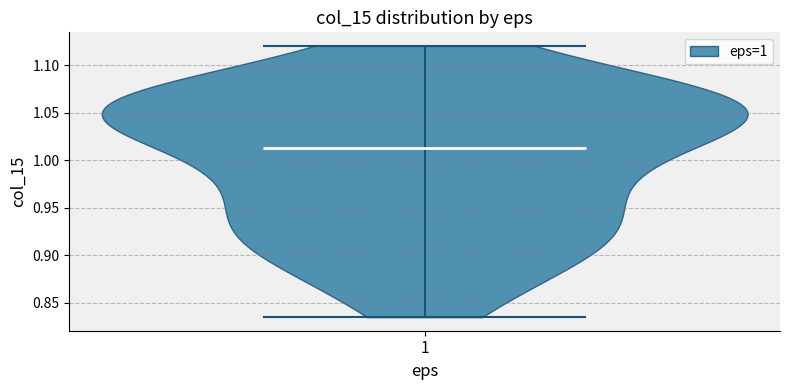

Read this violin plot against the y-axis: where its median line is, and the lowest and highest points the violin reaches. The values are not printed on the chart, so give them approximately, as read against the axis.

median line 1.015, lowest point 0.835, highest point 1.120